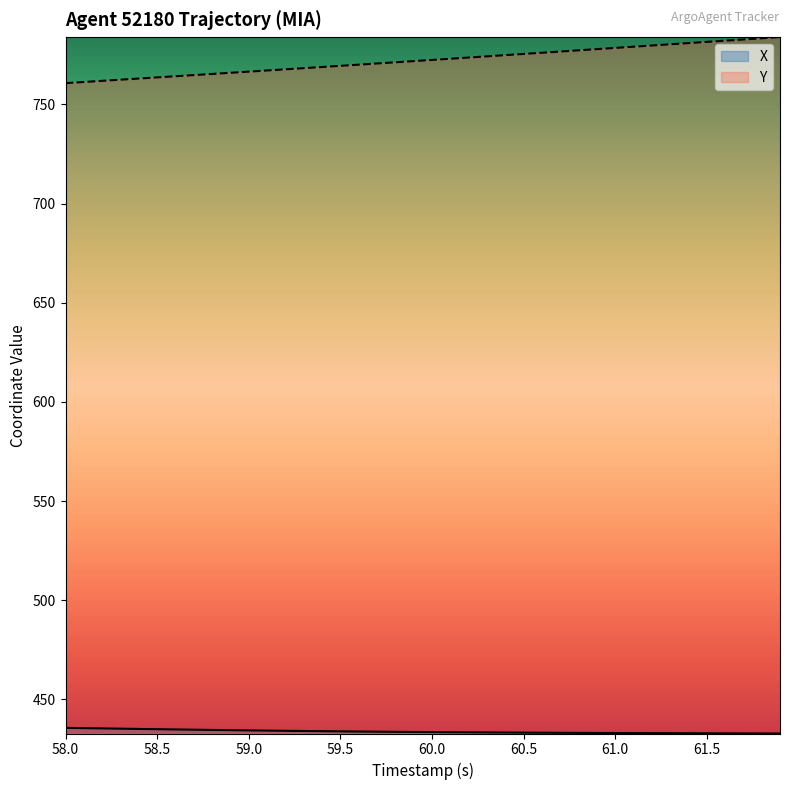

True or false: X and Y intersect in this chart.

False